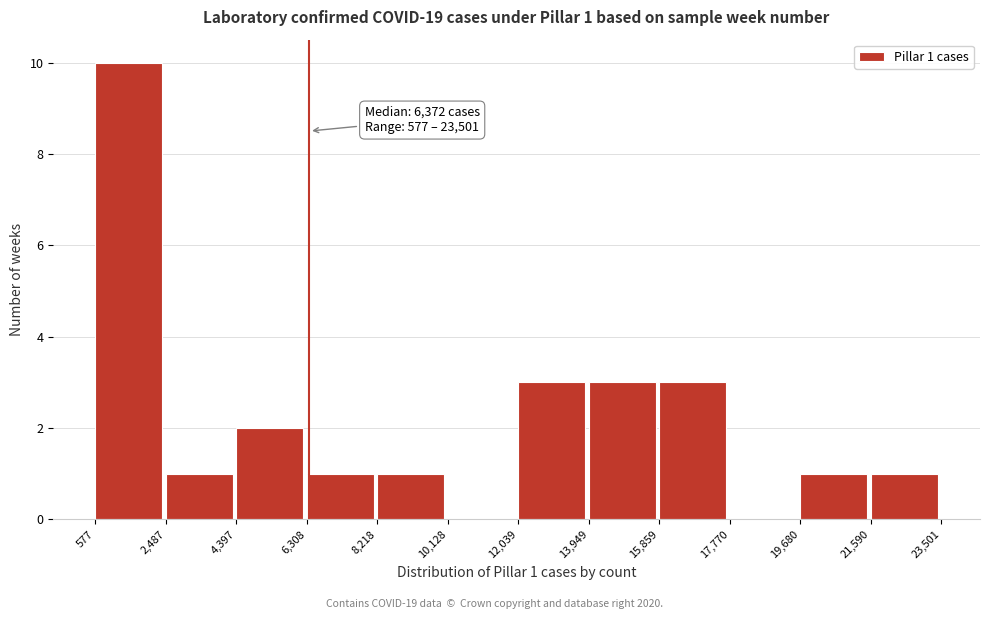

Over which range of the x-axis is the bar tallest?

577 to 2,487